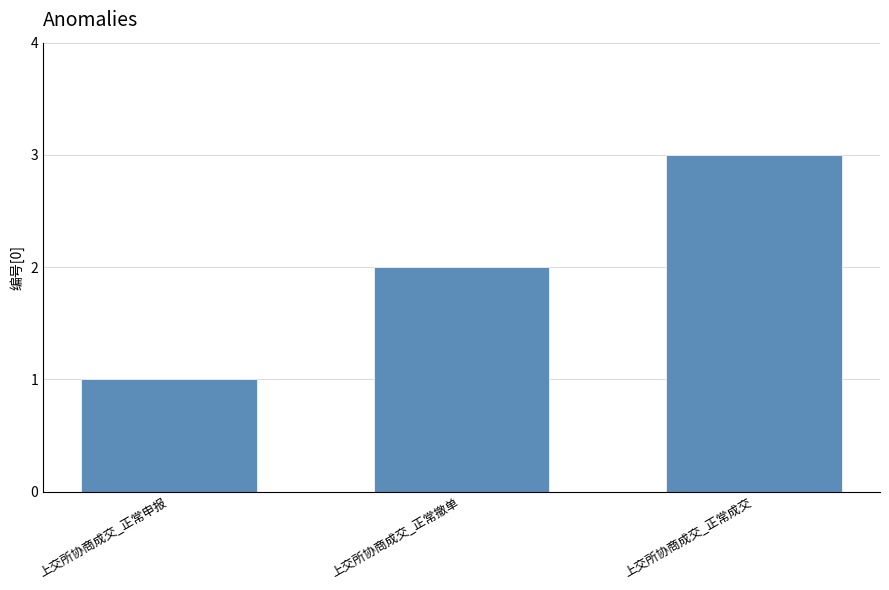

Count the values in the range 1 to 3.

3